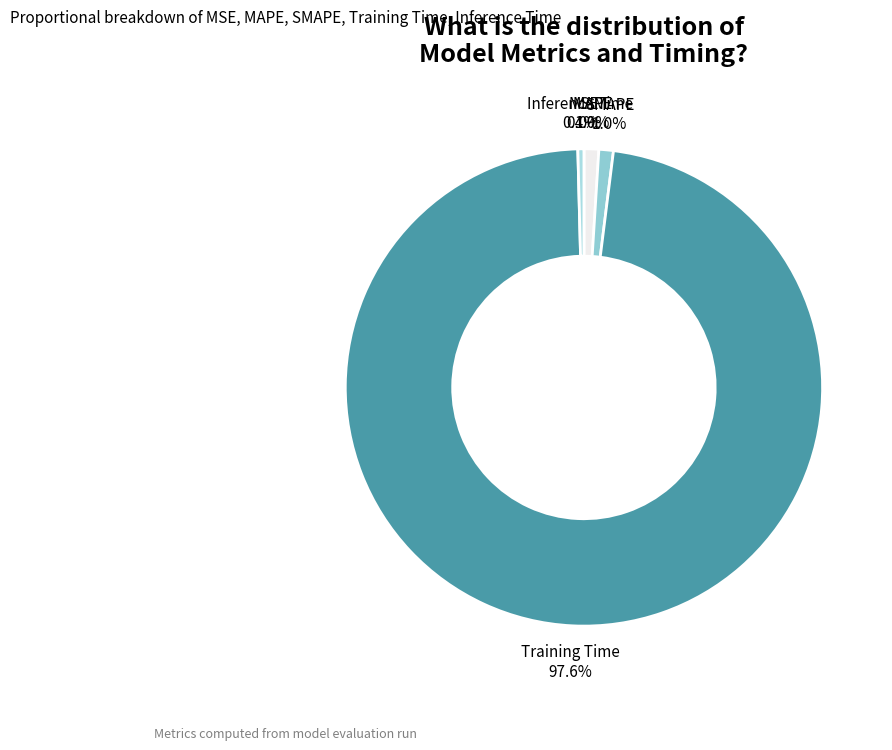

How much of the chart is everything except Training Time?

2.4%